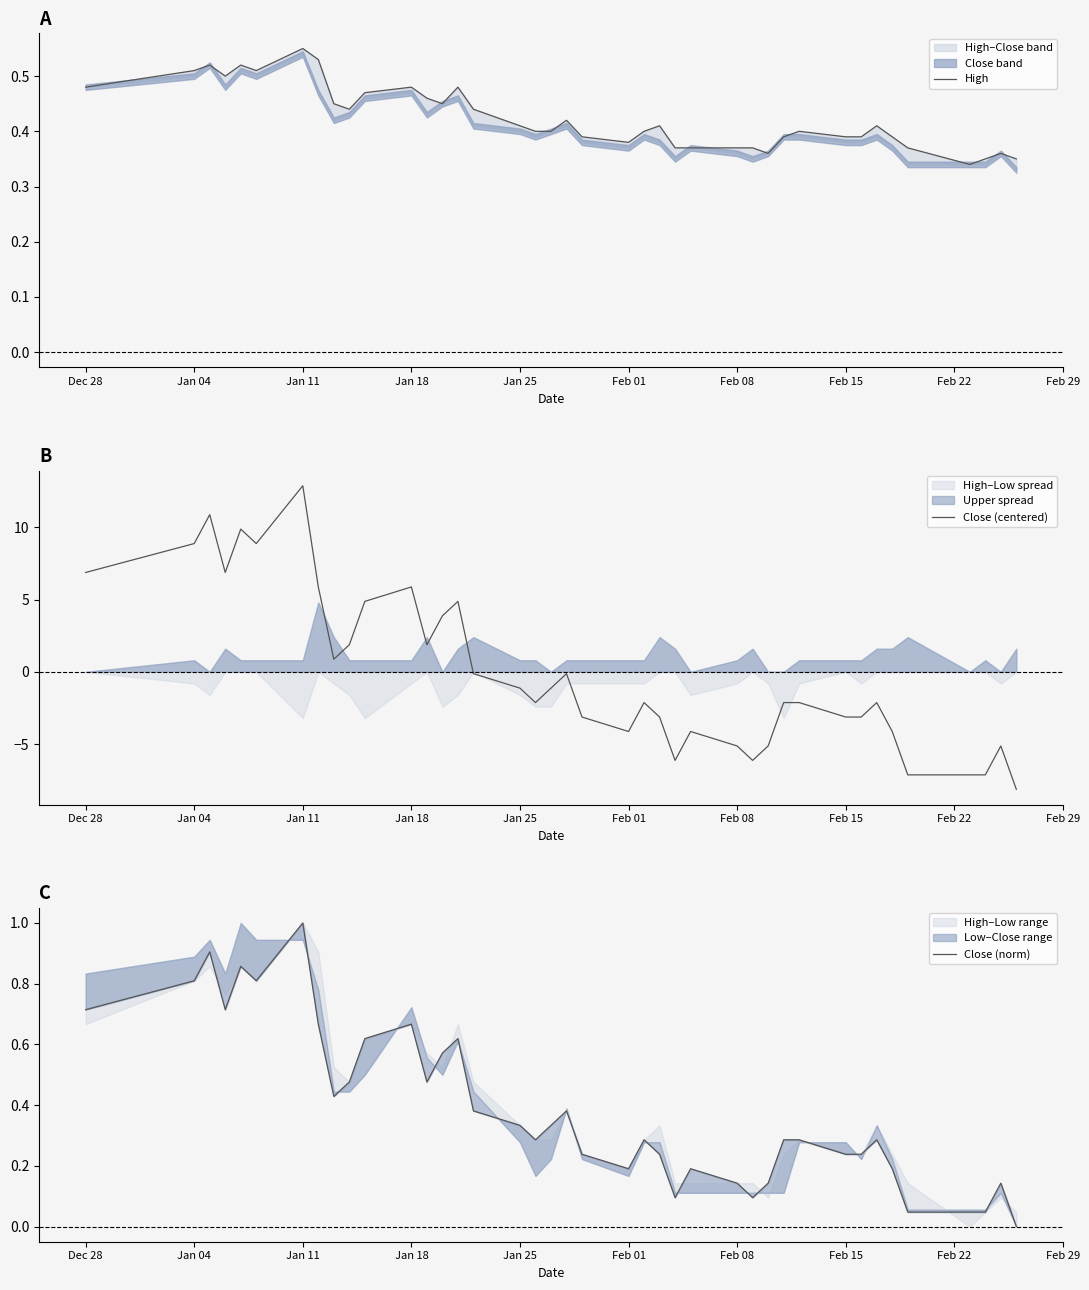

How many interior local valleys does the Close (norm) series have?

8